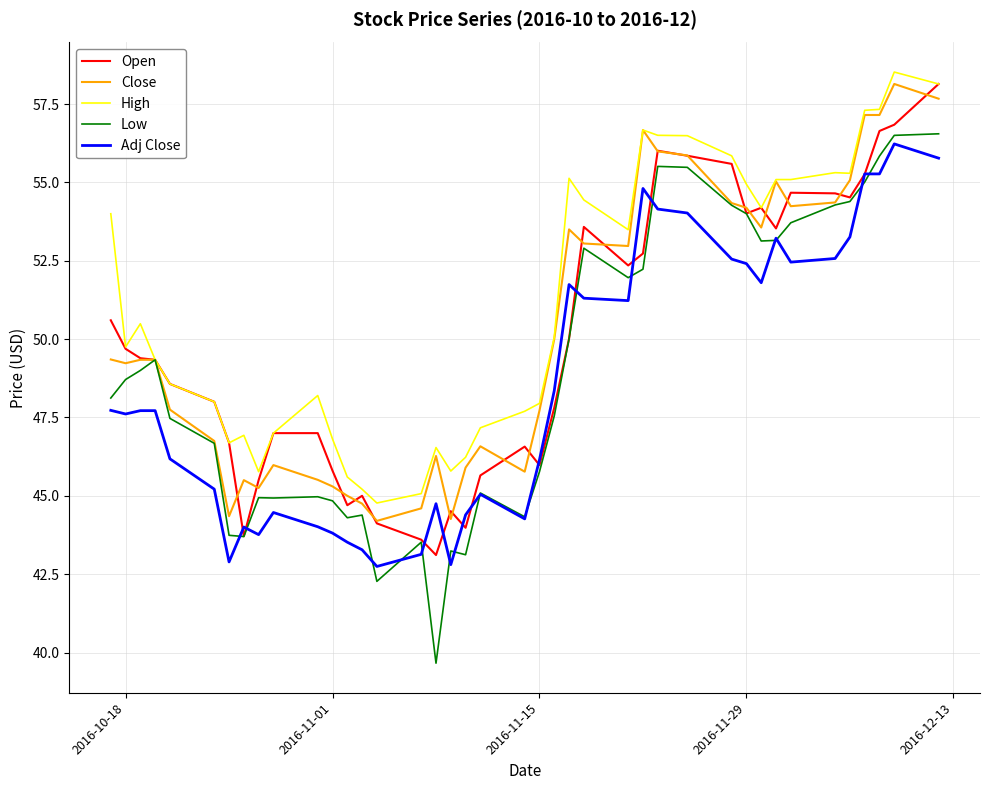

What is the smallest value displayed?

39.7